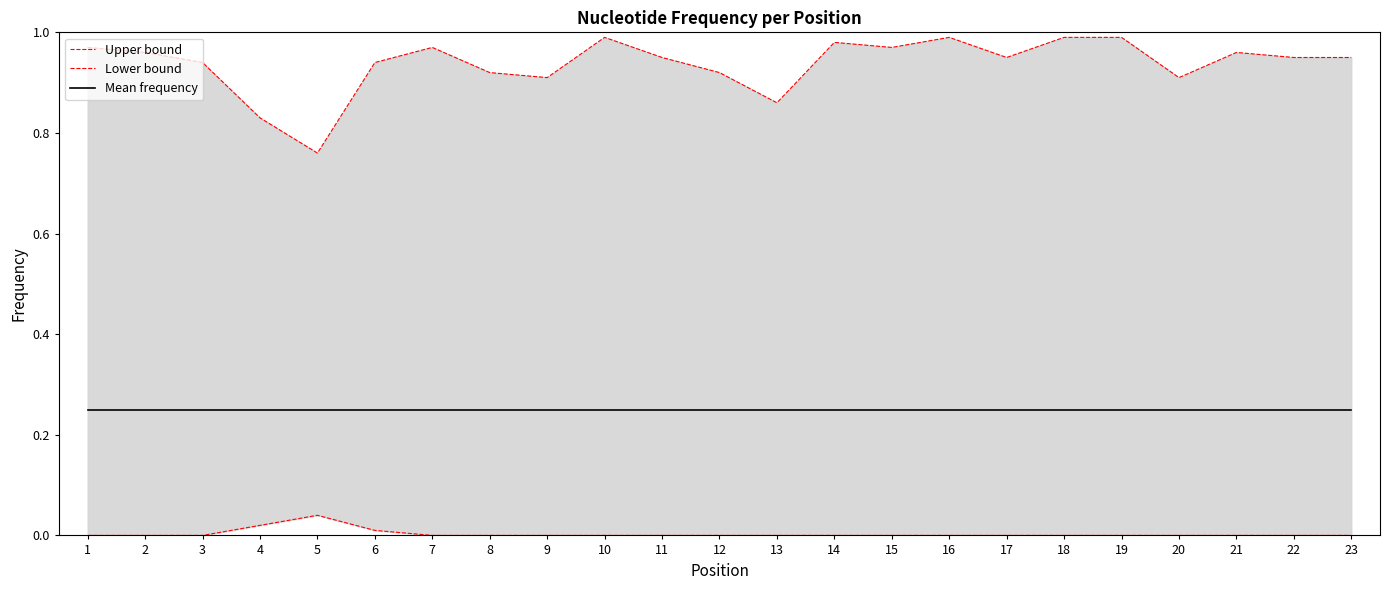

At which label does Lower bound reach its peak?

5